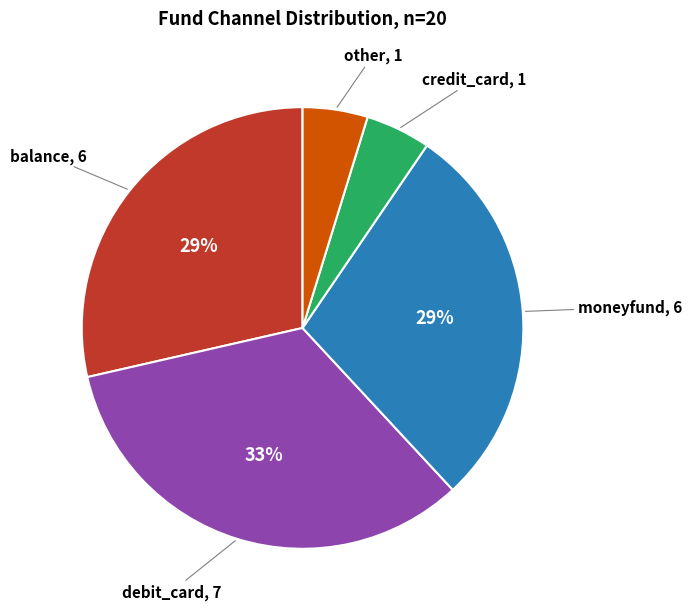

Is there a majority slice in this chart?

No